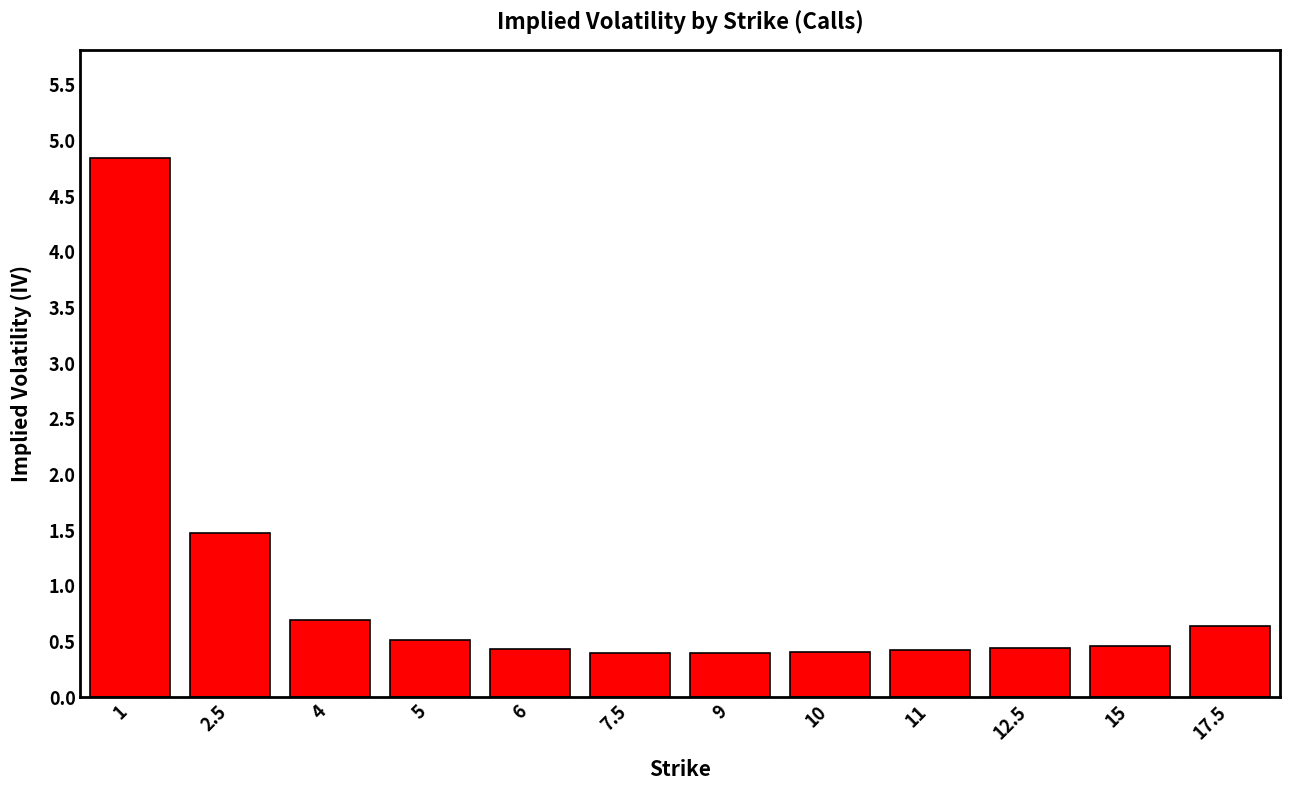

What is the smallest value displayed?

0.4